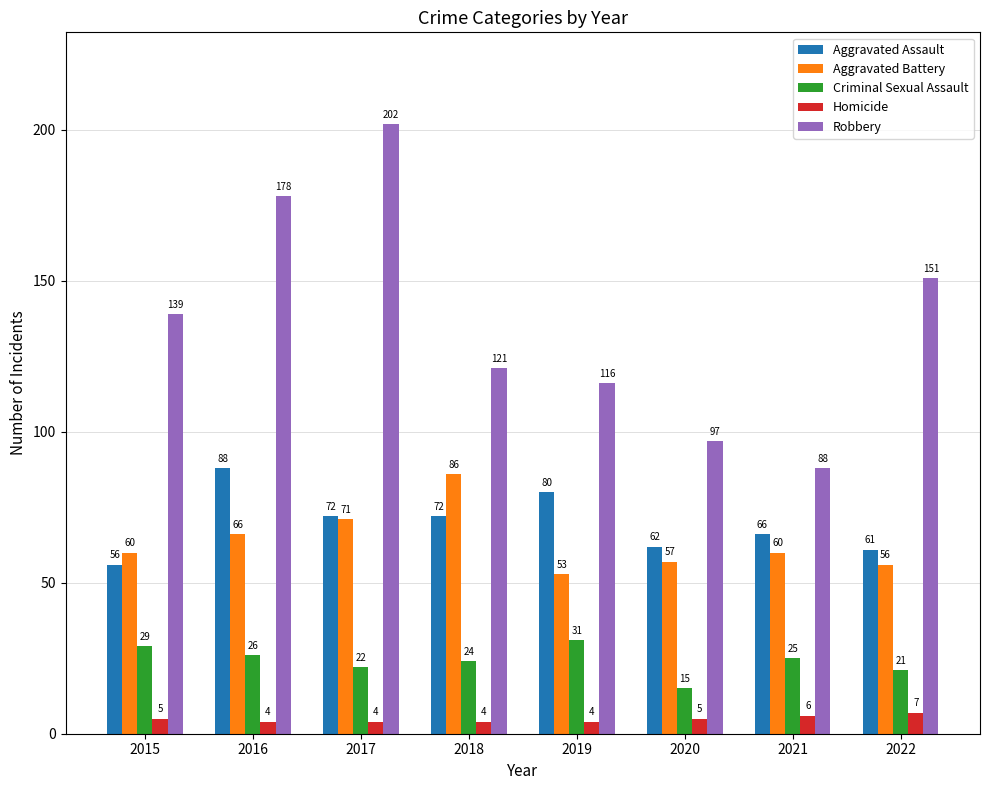

What value does the Aggravated Battery series have at 2021?

60